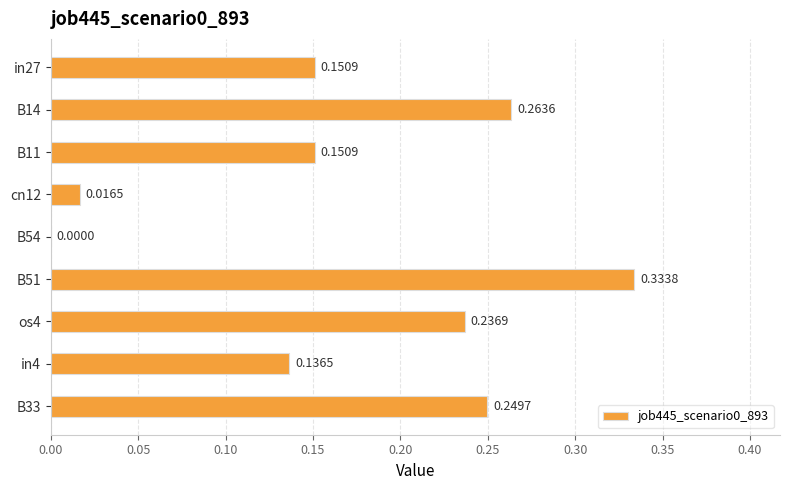

What is the sum of all values?

1.5